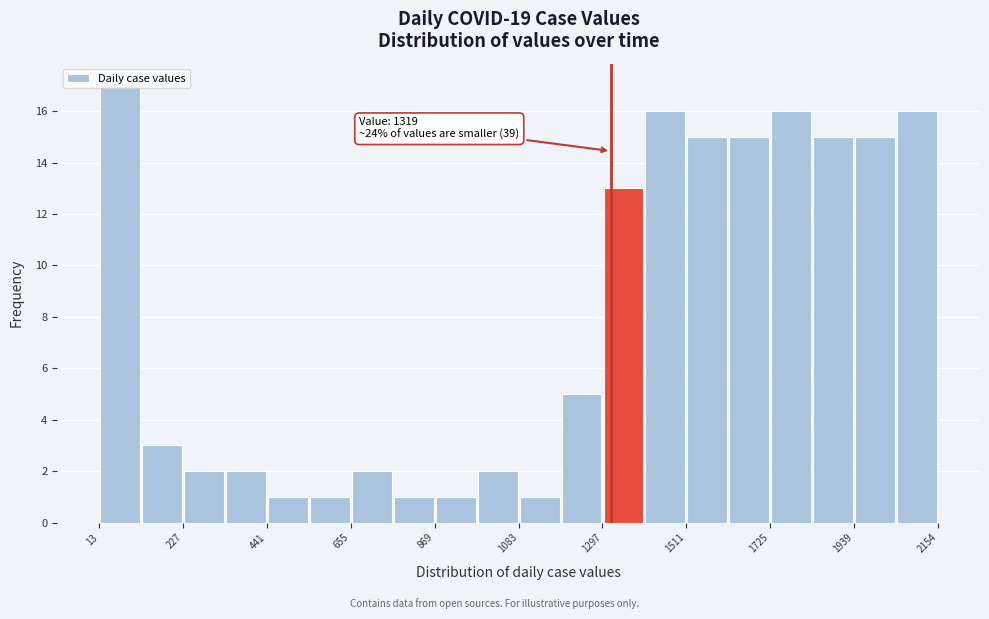

Around what value on the x-axis is the tallest bar? Give the approximate position of its centre, as read against the axis.

50